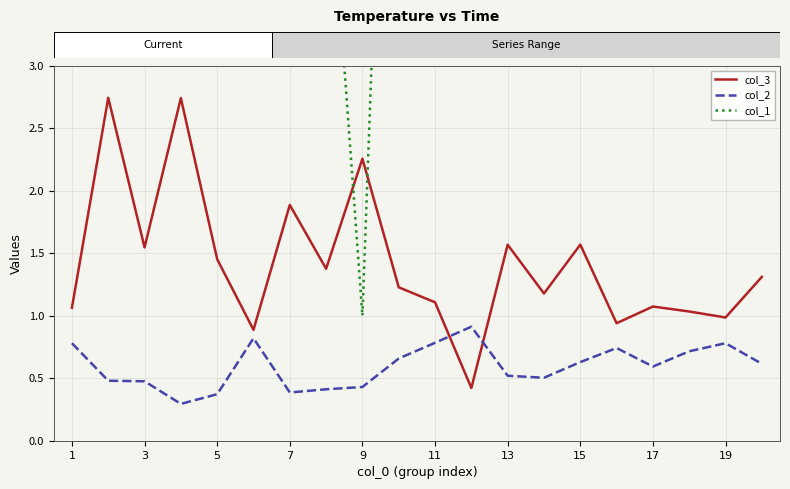

Is the value of col_2 at 7 greater than the value of col_3 at 11?

No